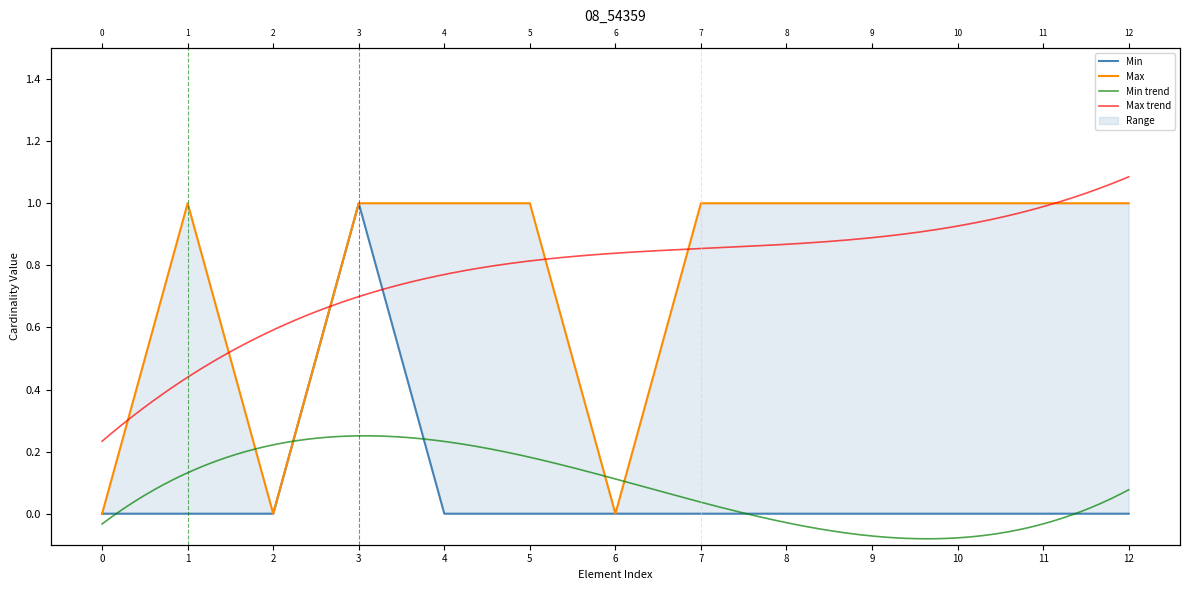

Which series has the widest spread of values?

Min